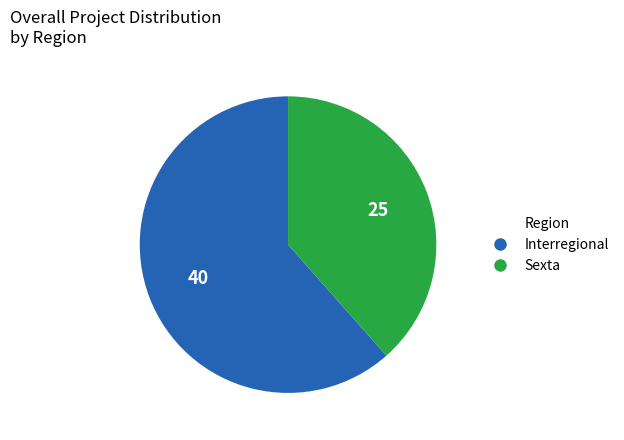

How many slices are in this pie chart?

2